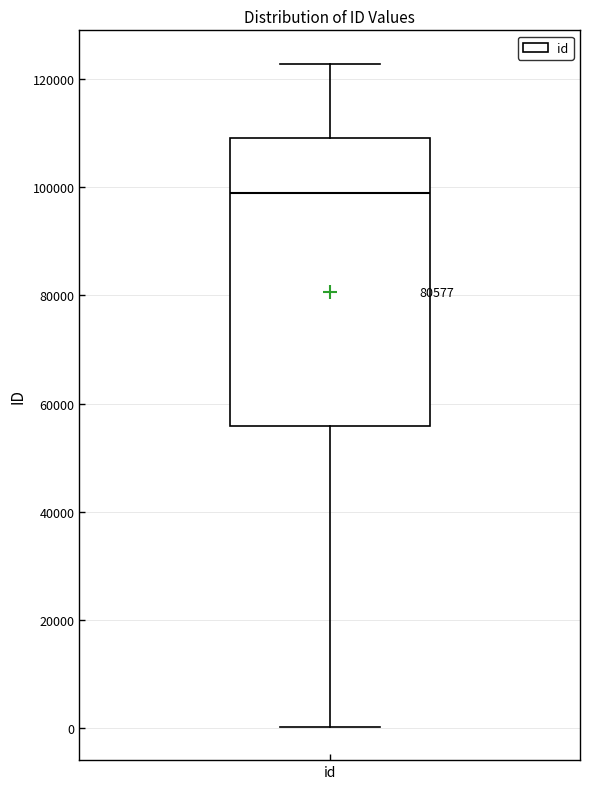

Transcribe this box plot: give where the median line is, the range the box spans, and where the two whiskers end, as read against the y-axis. The values are not printed on the chart, so give them approximately, as read against the axis.

median 98000, box 56000 to 110000, whiskers 0 to 122000